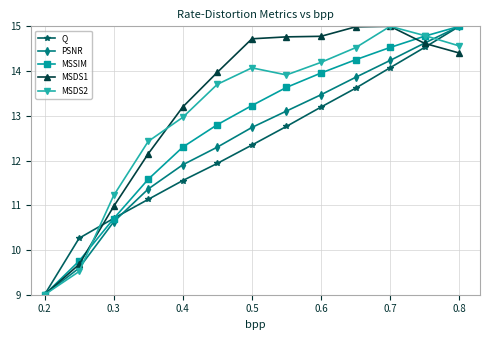

Reading left to right, transcribe all the data shown in this chart.

Q: 9.0	10.3	10.7	11.1	11.6	11.9	12.3	12.8	13.2	13.6	14.1	14.5	15.0
PSNR: 9.0	9.6	10.6	11.4	11.9	12.3	12.7	13.1	13.5	13.9	14.2	14.6	15.0
MSSIM: 9.0	9.8	10.7	11.6	12.3	12.8	13.2	13.6	14.0	14.3	14.5	14.8	15.0
MSDS1: 9.0	9.7	11.0	12.2	13.2	14.0	14.7	14.8	14.8	15.0	15.0	14.6	14.4
MSDS2: 9.0	9.5	11.2	12.4	13.0	13.7	14.1	13.9	14.2	14.5	15.0	14.8	14.6